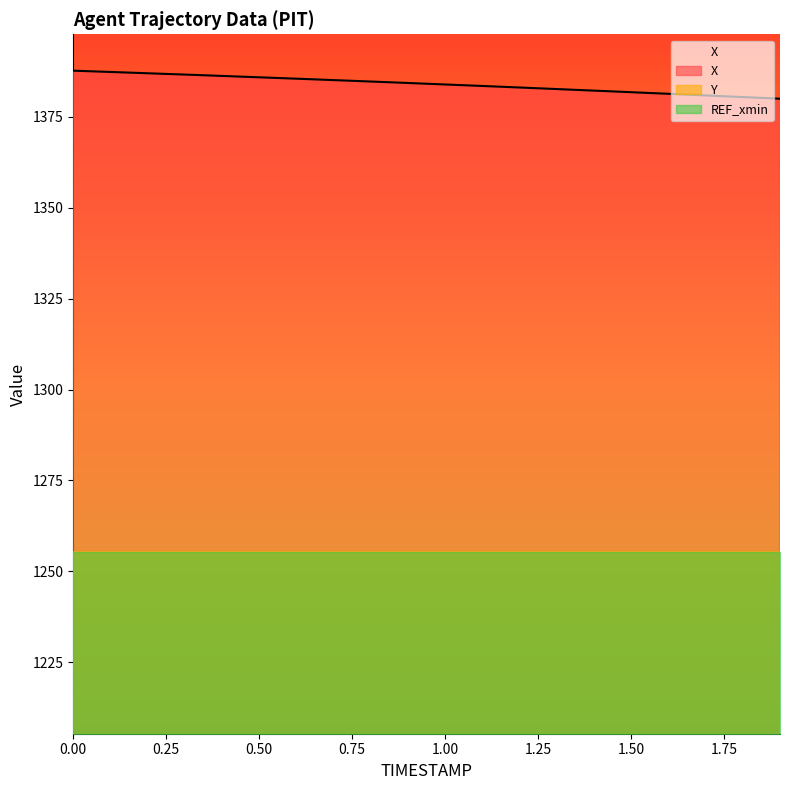

Which series has the largest range (max minus min)?

Y